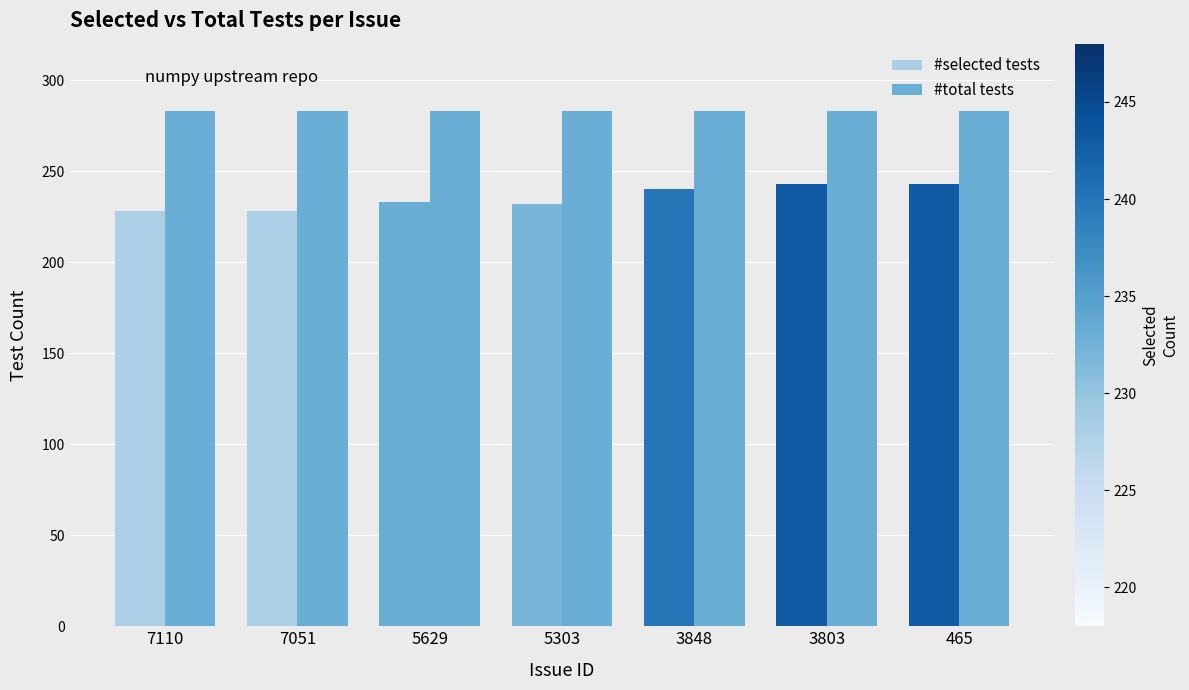

Reading right to left, extract all data points from this chart.

#selected tests: 243	243	240	232	233	228	228
#total tests: 283	283	283	283	283	283	283